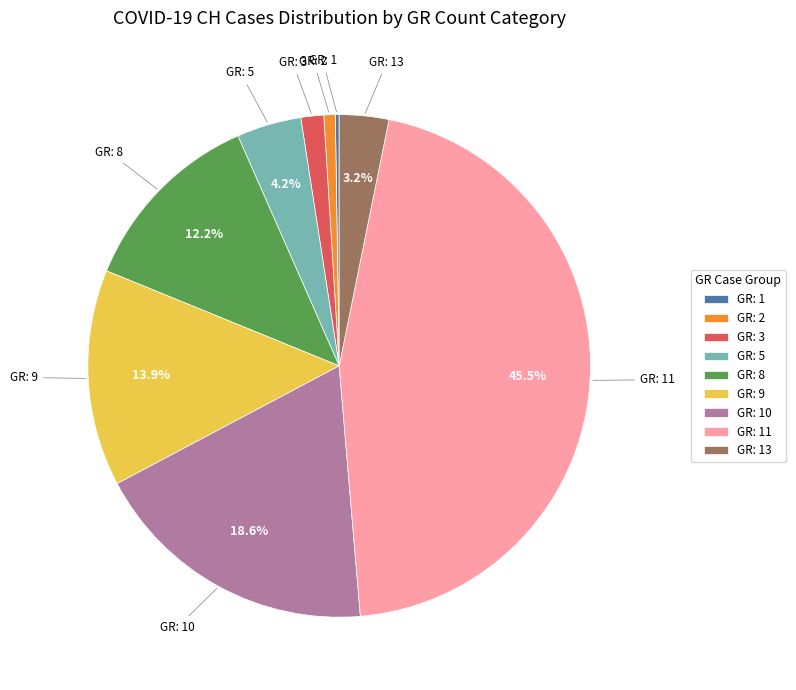

Approximately how many times larger is the value at GR: 8 compared to GR: 5?

2.9